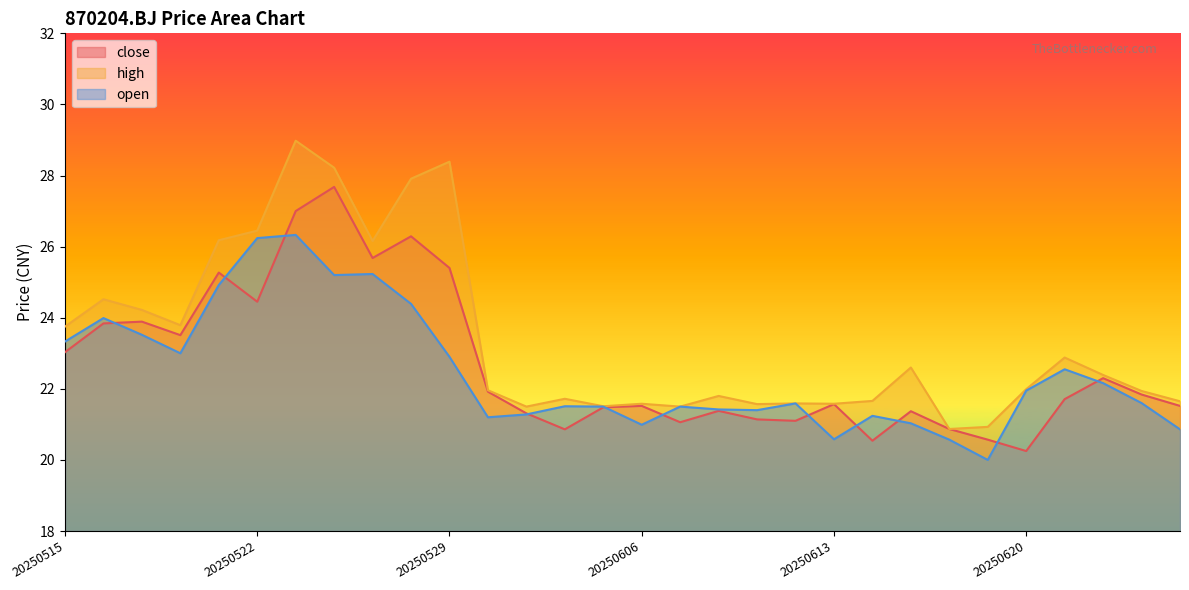

Where do close and open first cross each other?

20250516 and 20250519